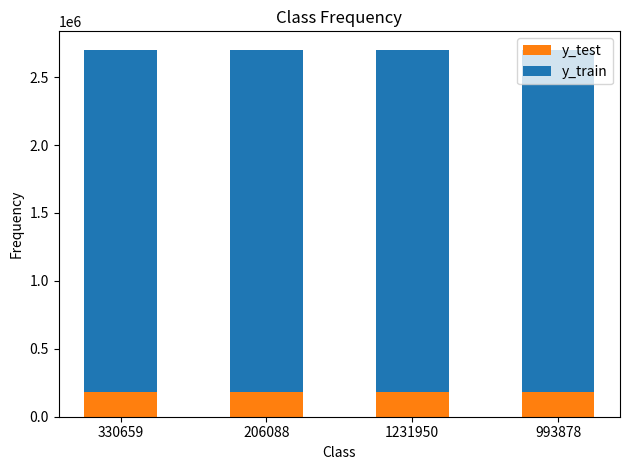

What is the average value of the y_test series?

185652